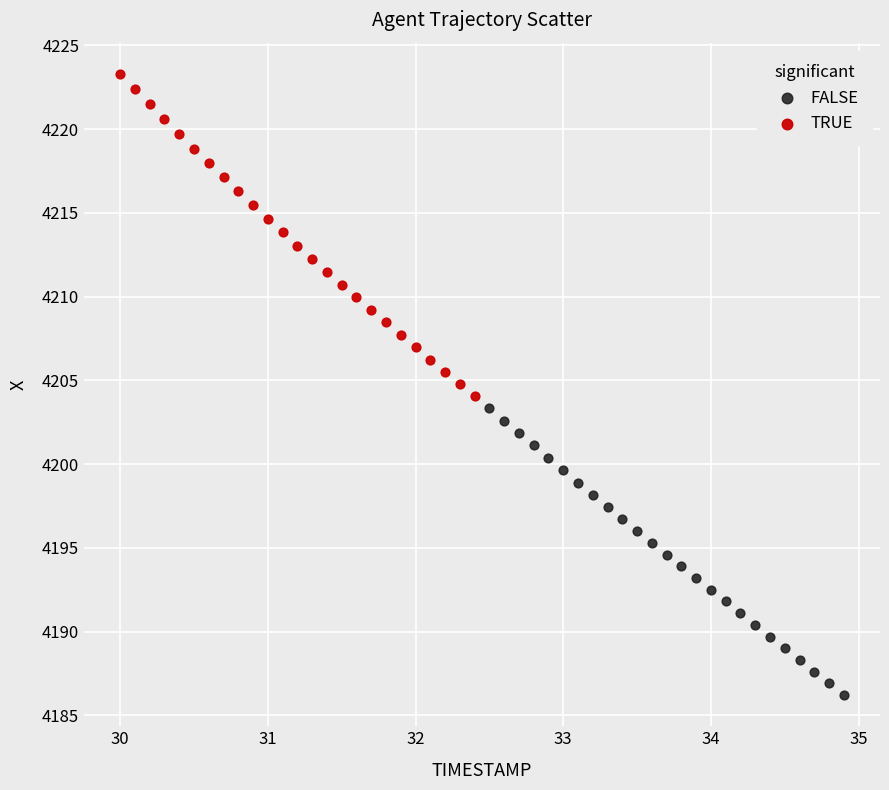

Which series reaches the maximum Y coordinate?

TRUE